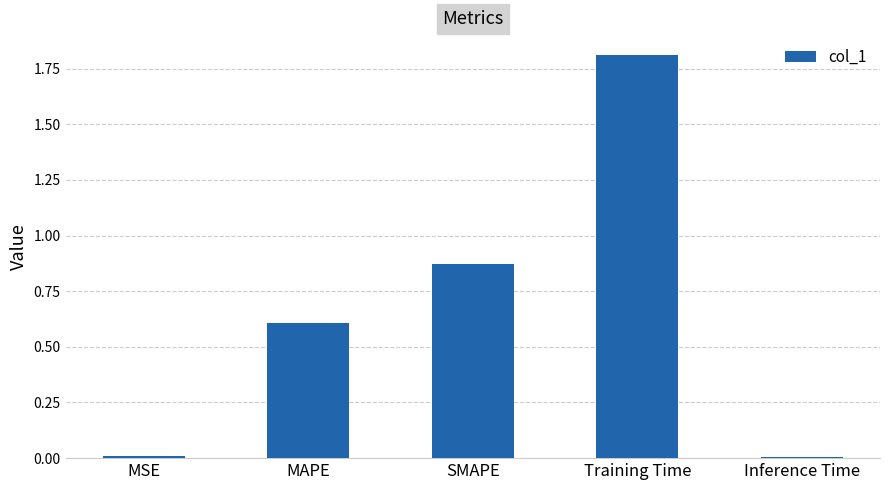

What is the approximate value at Training Time?

1.8